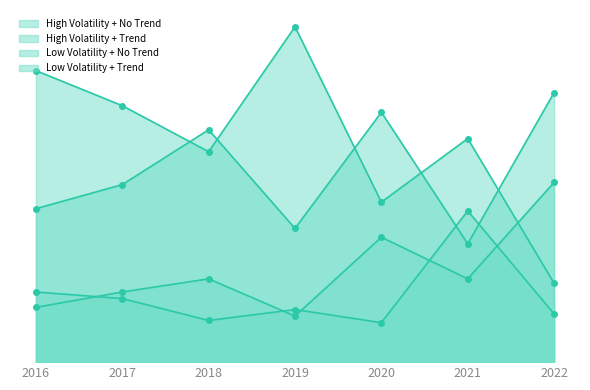

After their last crossing, which series has the higher values: Low Volatility + Trend or High Volatility + Trend?

High Volatility + Trend